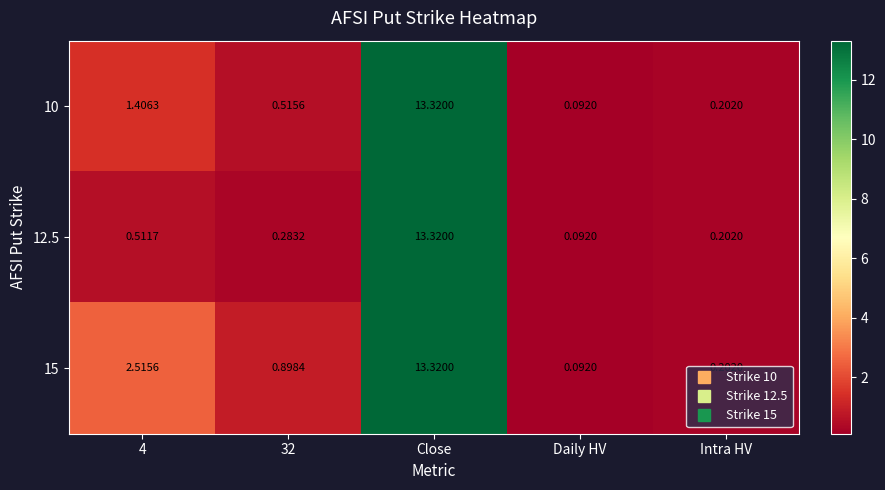

Which label corresponds to the smallest value in the chart?

Daily HV